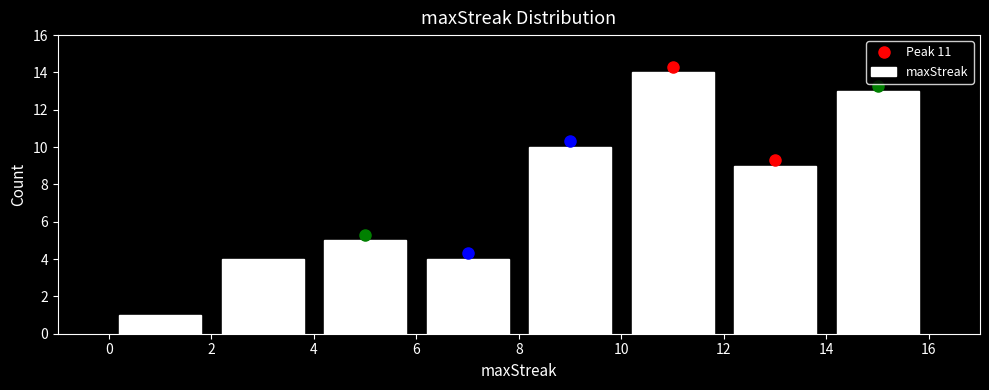

How tall is the bar that spans 2 to 4 on the x-axis? The values are not printed on the chart, so give them approximately, as read against the axis.

4